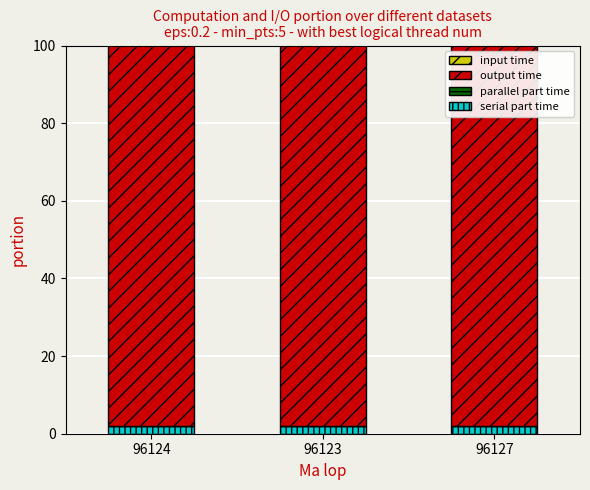

Does the chart contain any negative values?

No